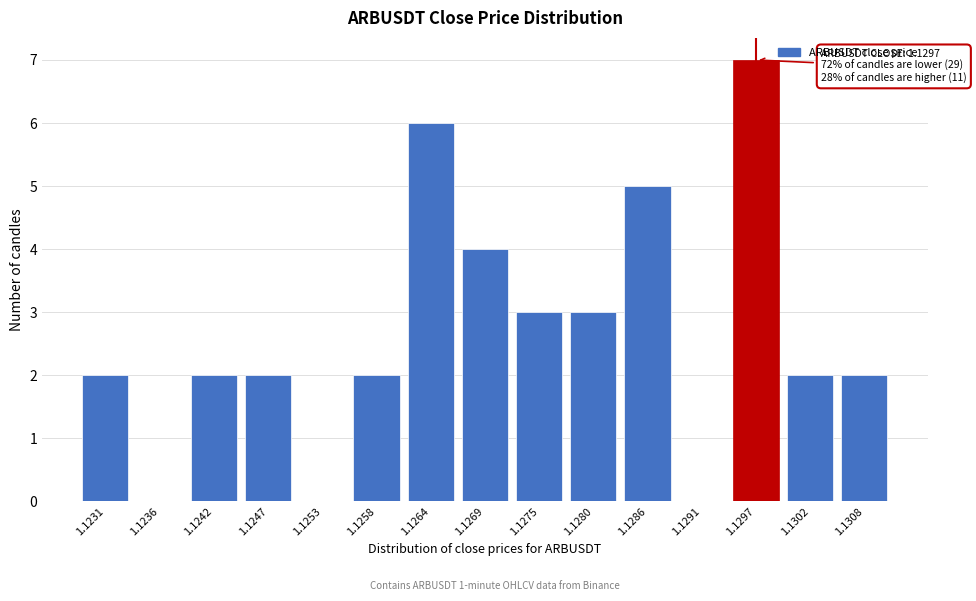

Reading left to right, transcribe all the data shown in this chart.

1.1231=2	1.1236=0	1.1242=2	1.1247=2	1.1253=0	1.1258=2	1.1264=6	1.1269=4	1.1275=3	1.1280=3	1.1286=5	1.1291=0	1.1297=7	1.1302=2	1.1308=2